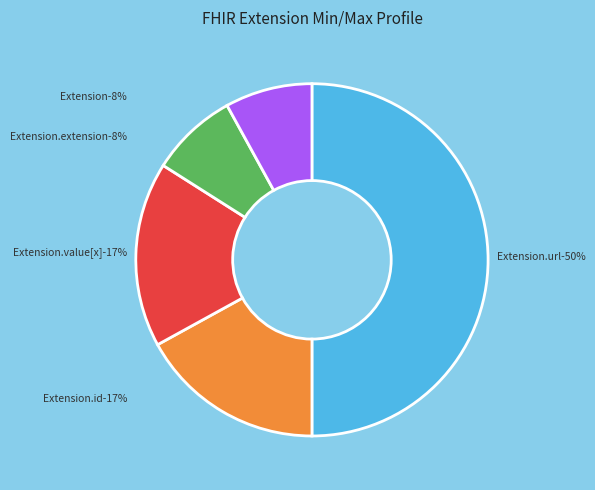

Is Extension the majority of the pie?

No